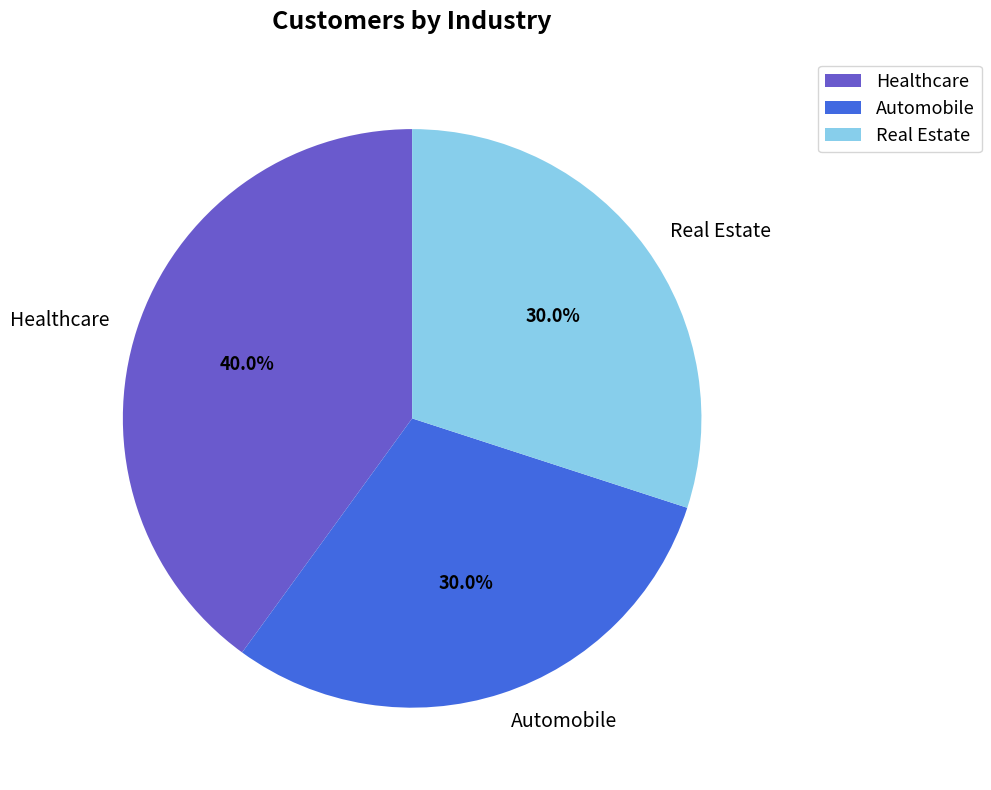

Which category has the biggest portion of the pie?

Healthcare